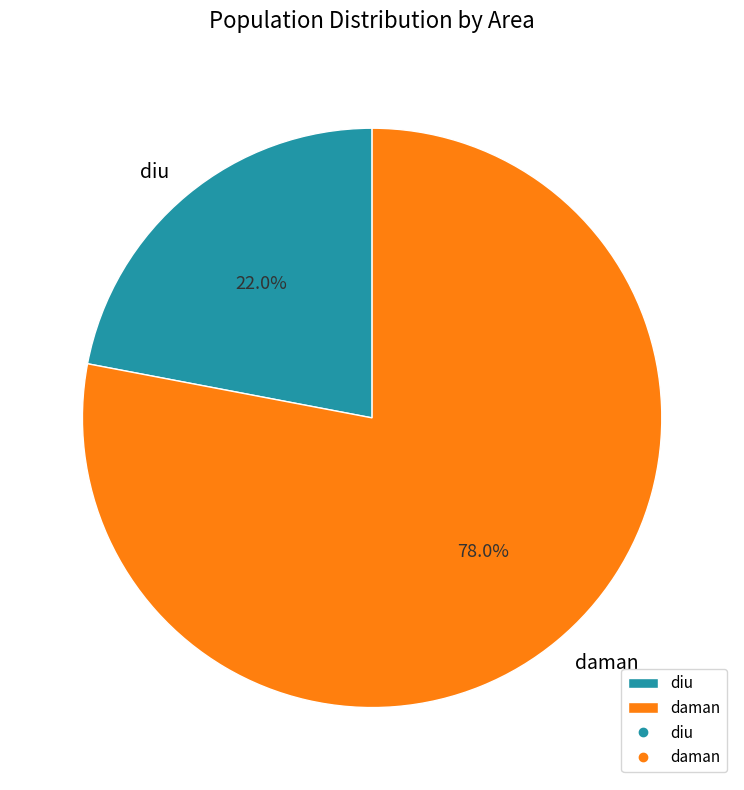

Is there any slice that represents more than half of the pie?

Yes